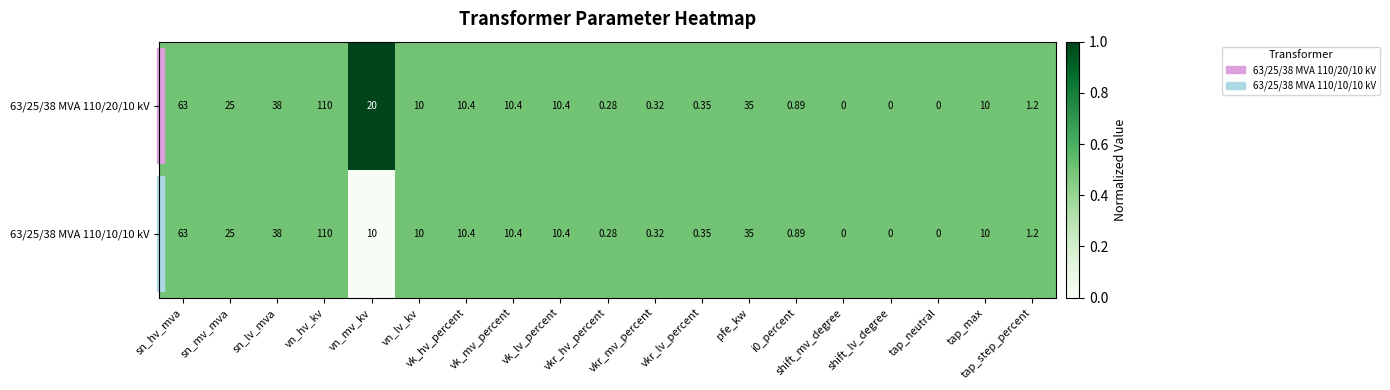

How many positive values does the 63/25/38 MVA 110/20/10 kV series have?

16